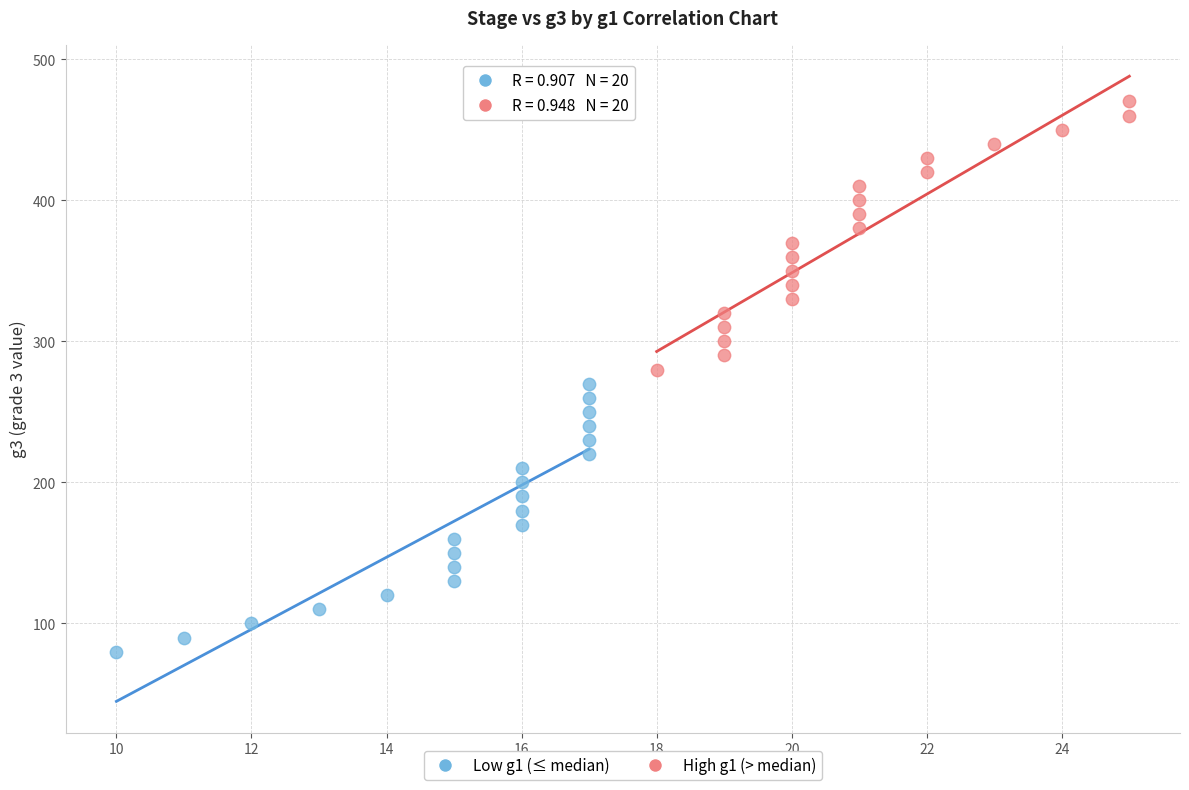

Which series reaches the maximum Y coordinate?

High g1 (> median)